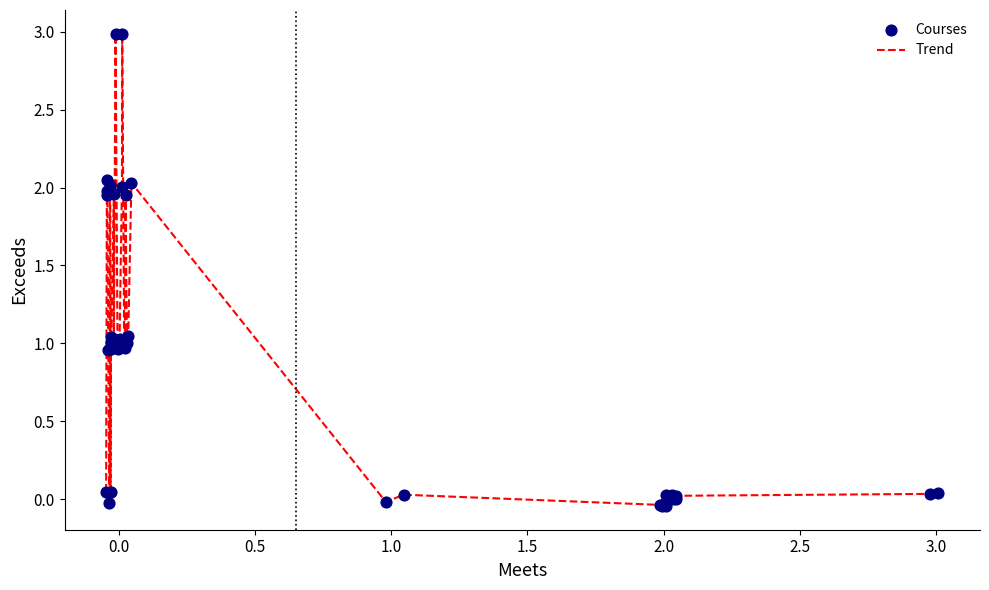

What is the greatest value displayed?

3.0